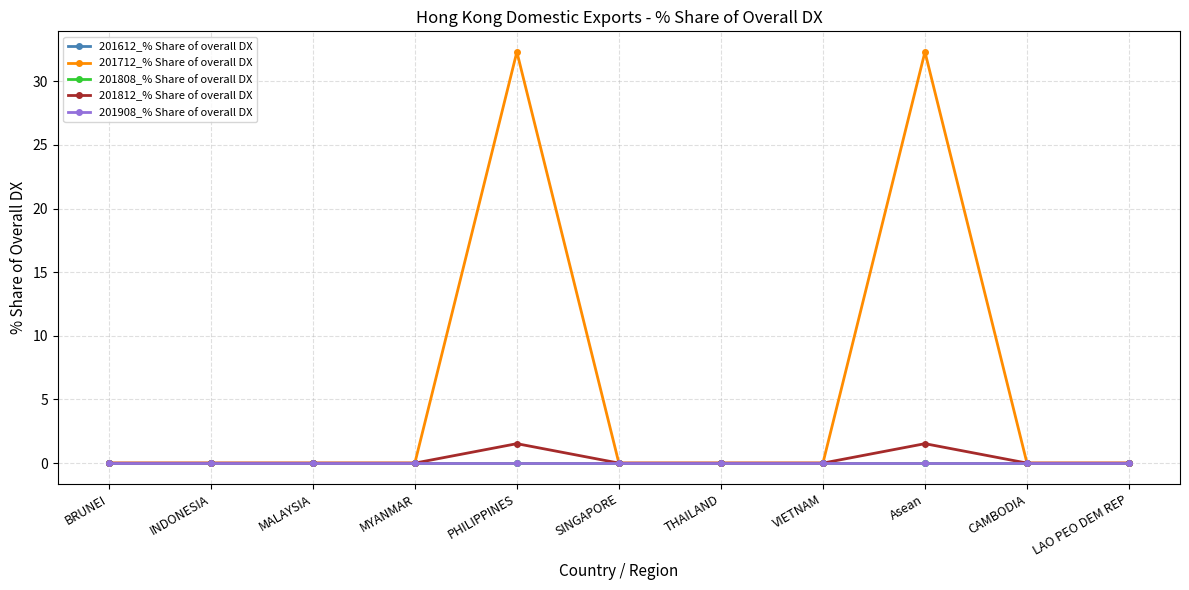

Which has a higher value, LAO PEO DEM REP or Asean?

LAO PEO DEM REP